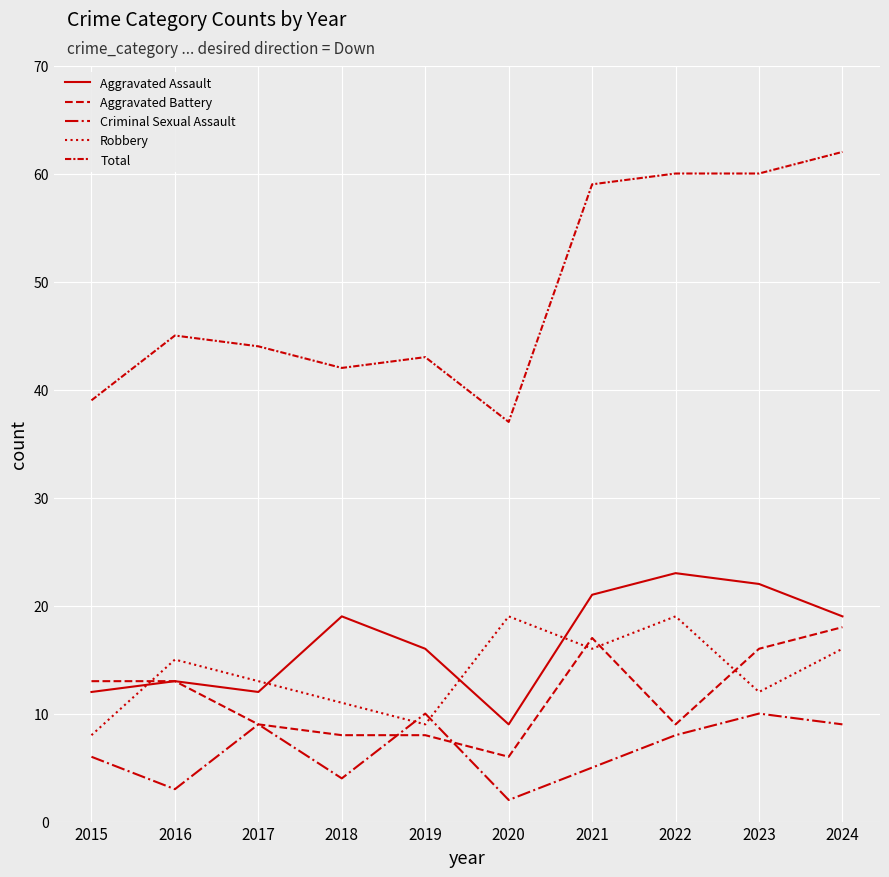

Is this an area chart (filled region under the line)?

No